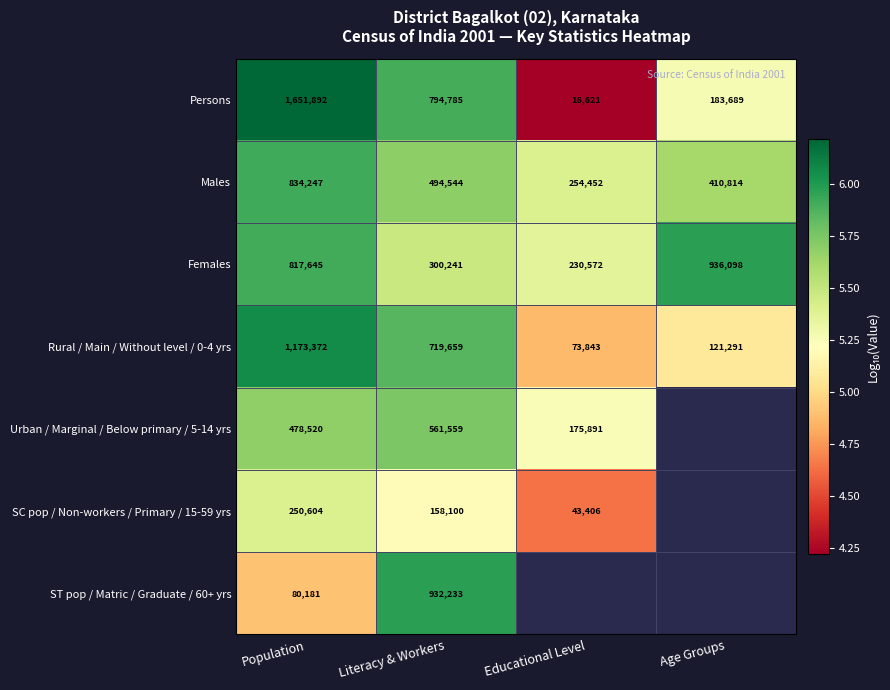

Which category has the lowest value across all series?

Educational Level